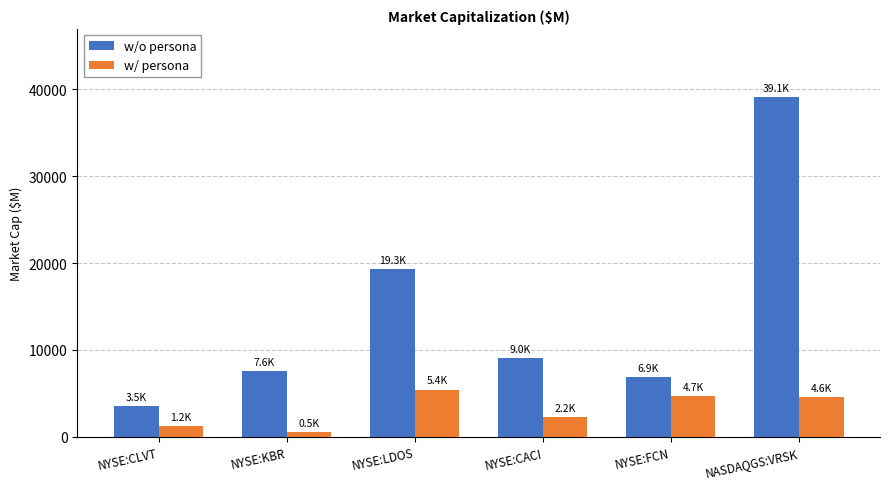

Rank the series at NYSE:CLVT from lowest to highest value.

w/ persona, w/o persona